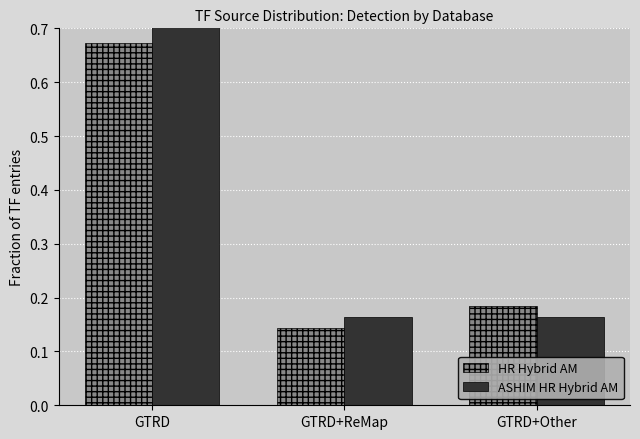

What value does the HR Hybrid AM series have at GTRD+ReMap?

0.1